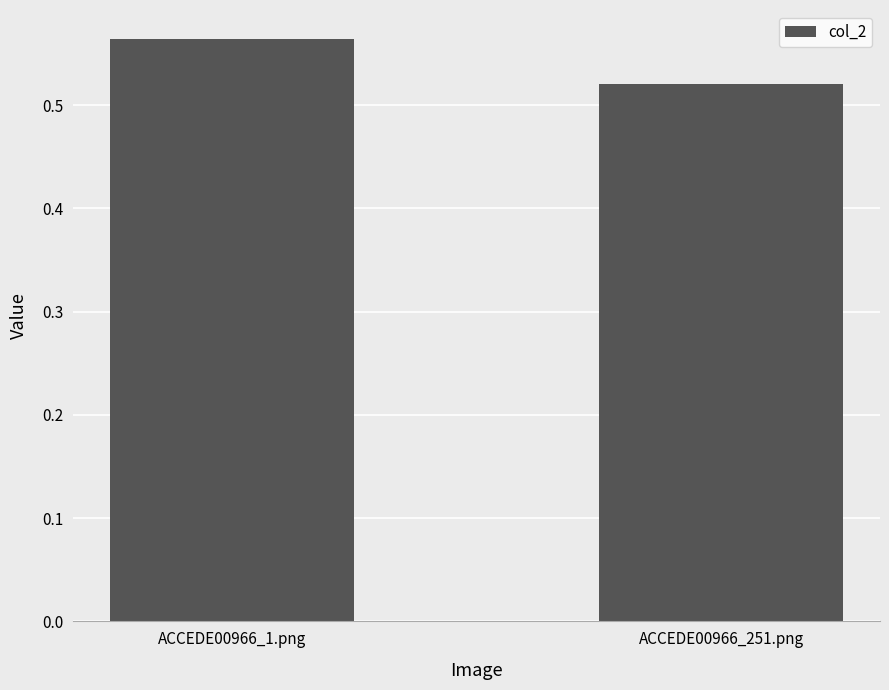

How many bars are there in total?

2